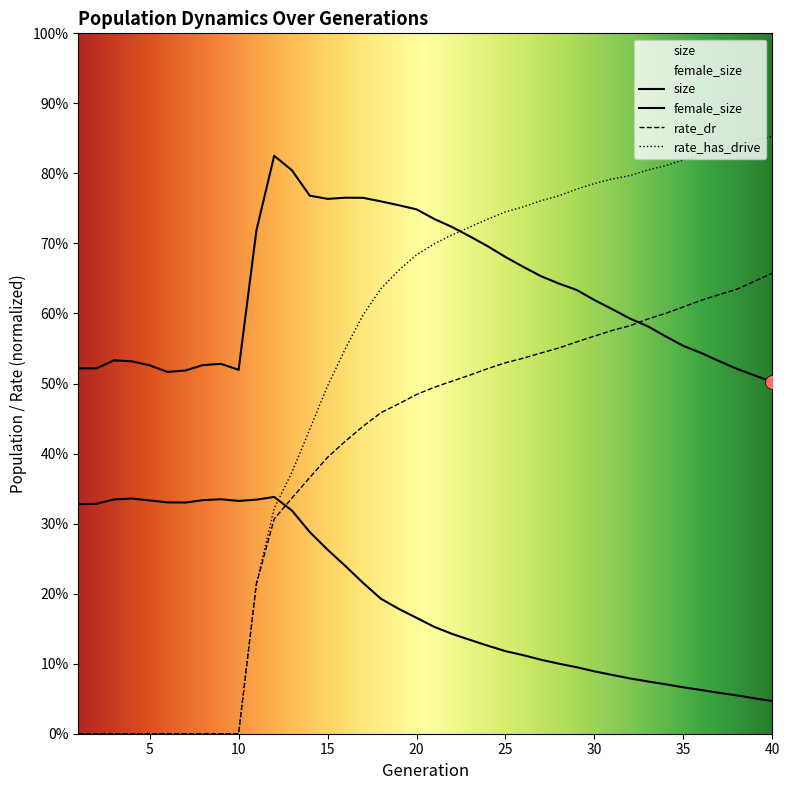

Which series has the largest range (max minus min)?

rate_has_drive